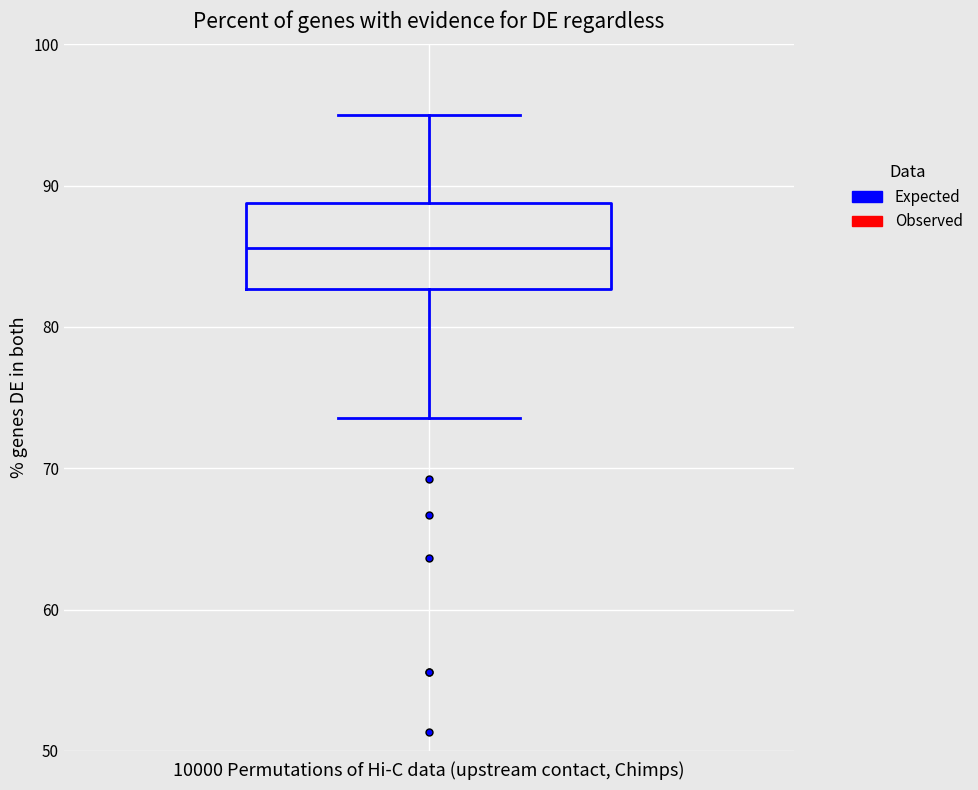

Where does the lower whisker of the box end on the y-axis? The values are not printed on the chart, so give them approximately, as read against the axis.

74